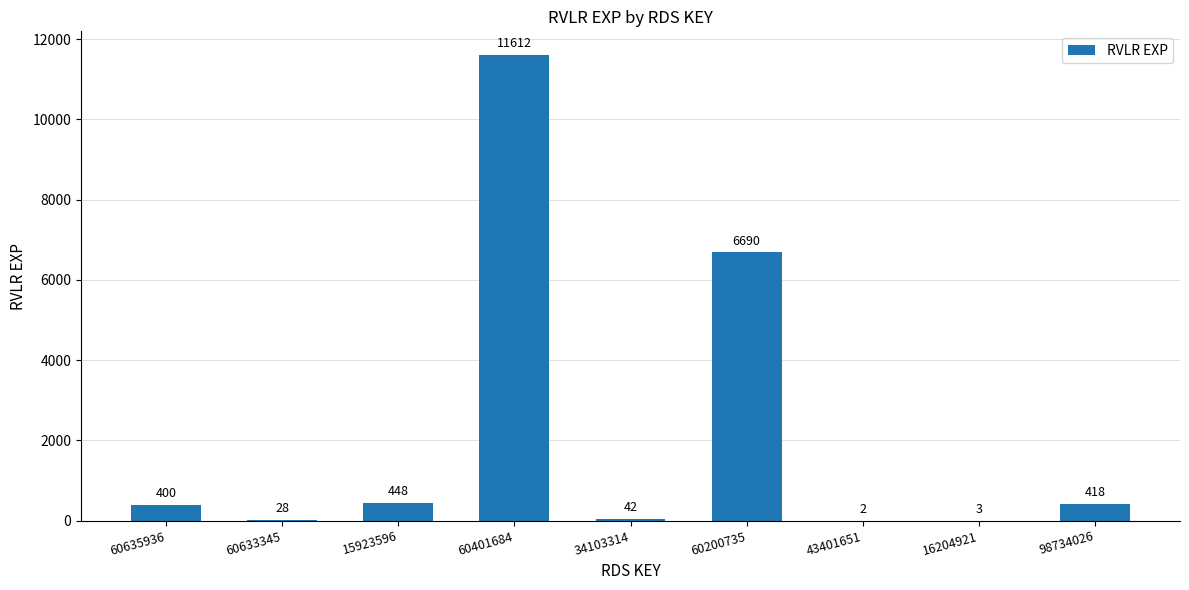

True or false: the data shows 11612 at 60401684.

True